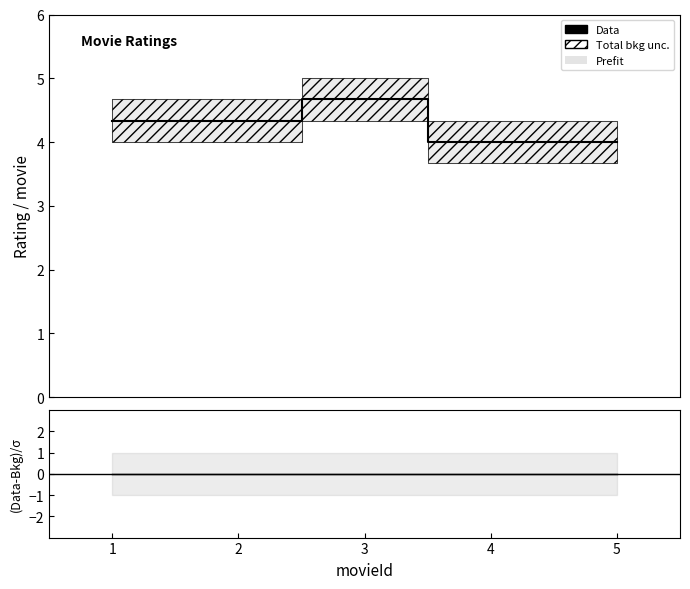

At which category is the sum across all series the highest?

3